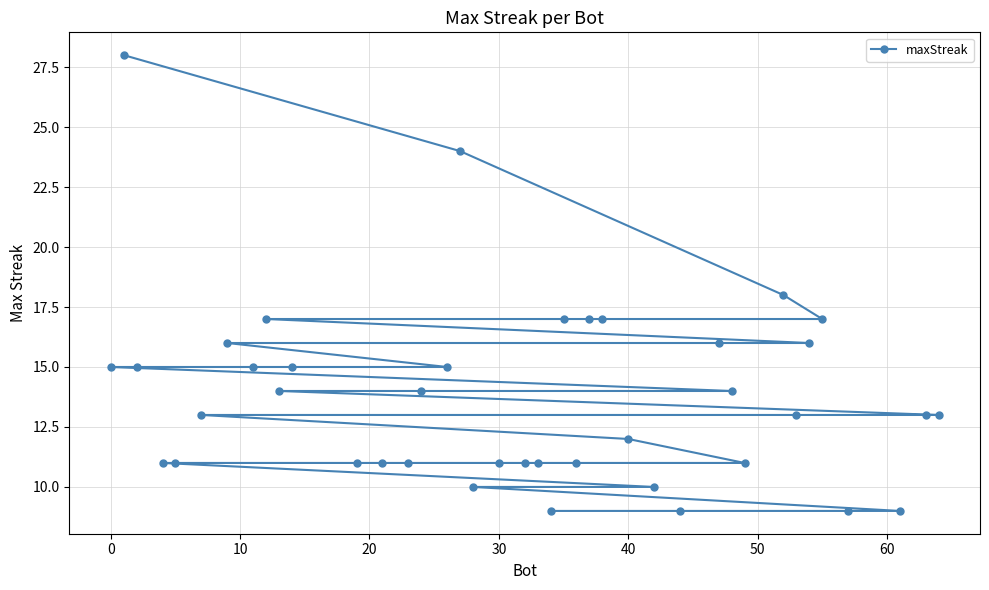

What is the smallest value displayed?

9